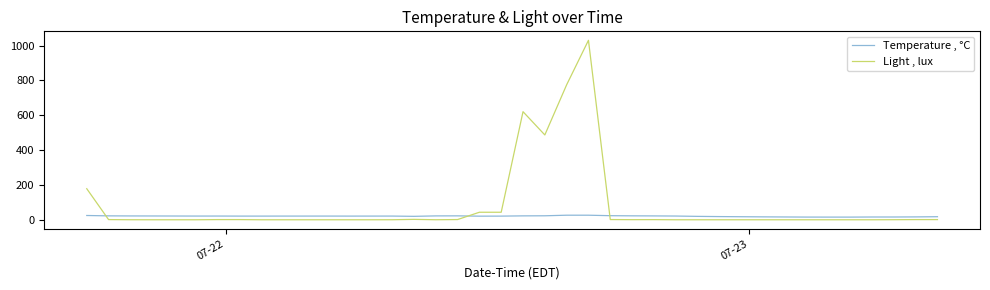

Which series has the largest total across all categories?

Light , lux